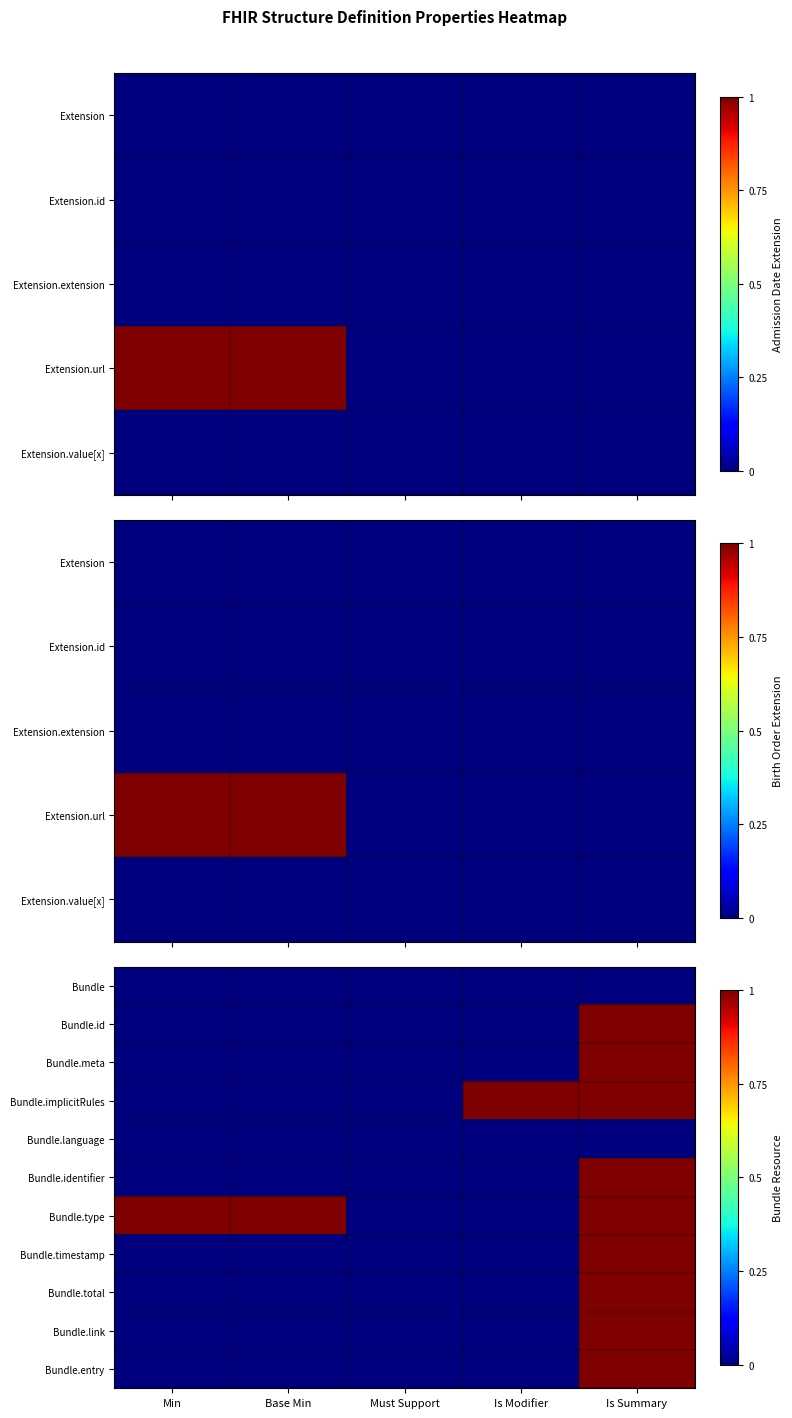

At which category is the sum across all series the highest?

Is Summary